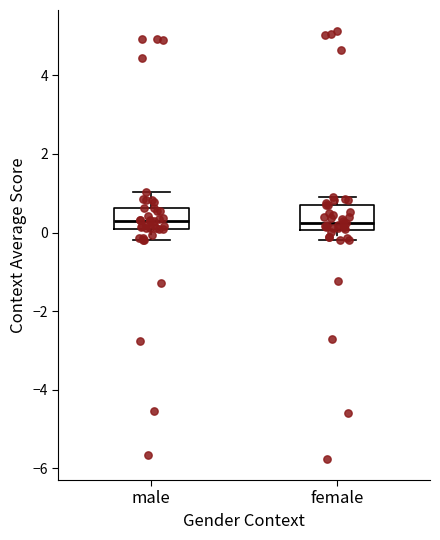

Reading left to right, read every box against the y-axis: the position of its median line, the range the box covers, and the ends of its whiskers. The values are not printed on the chart, so give them approximately, as read against the axis.

male: median 0.2, box 0.0 to 0.6, whiskers -0.2 to 1.0
female: median 0.2, box 0.0 to 0.6, whiskers -0.2 to 1.0